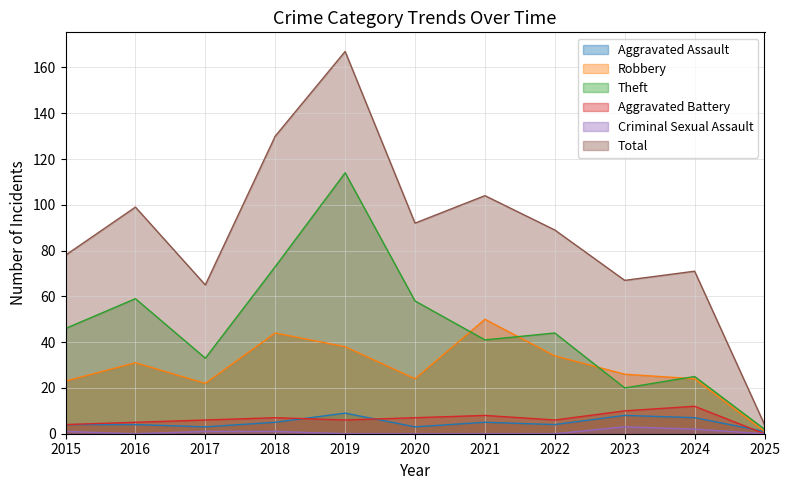

In Total, how many points are higher than both neighbors (excluding endpoints)?

4